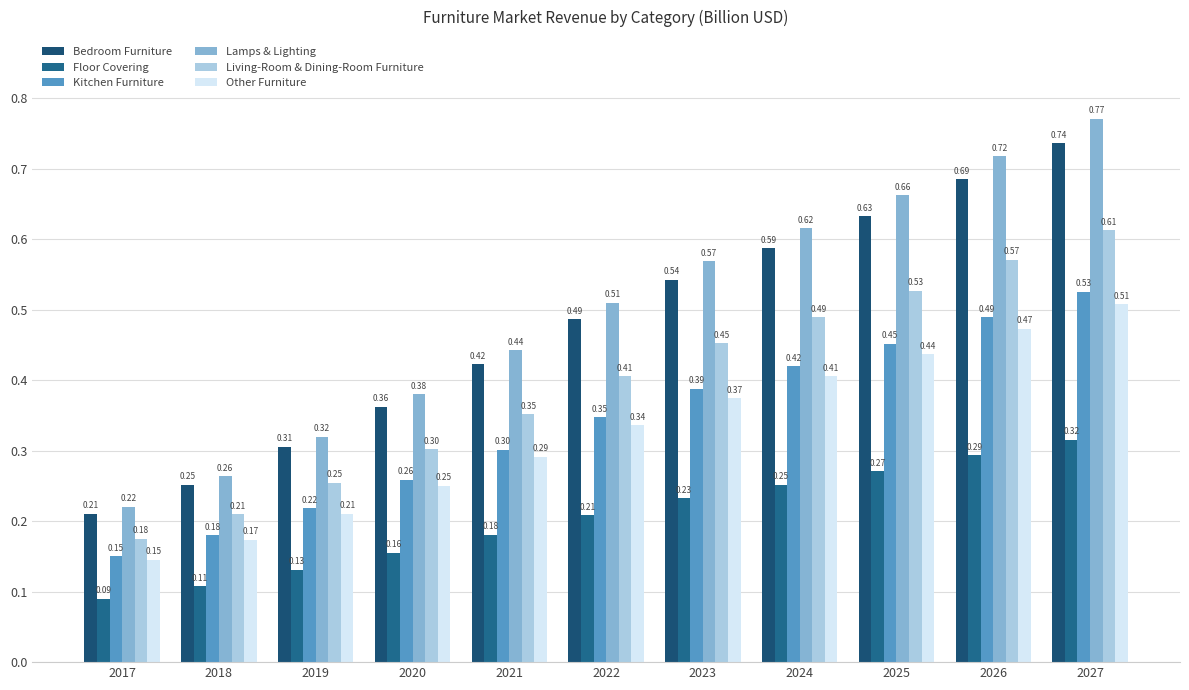

Does the chart contain stacked bars?

No